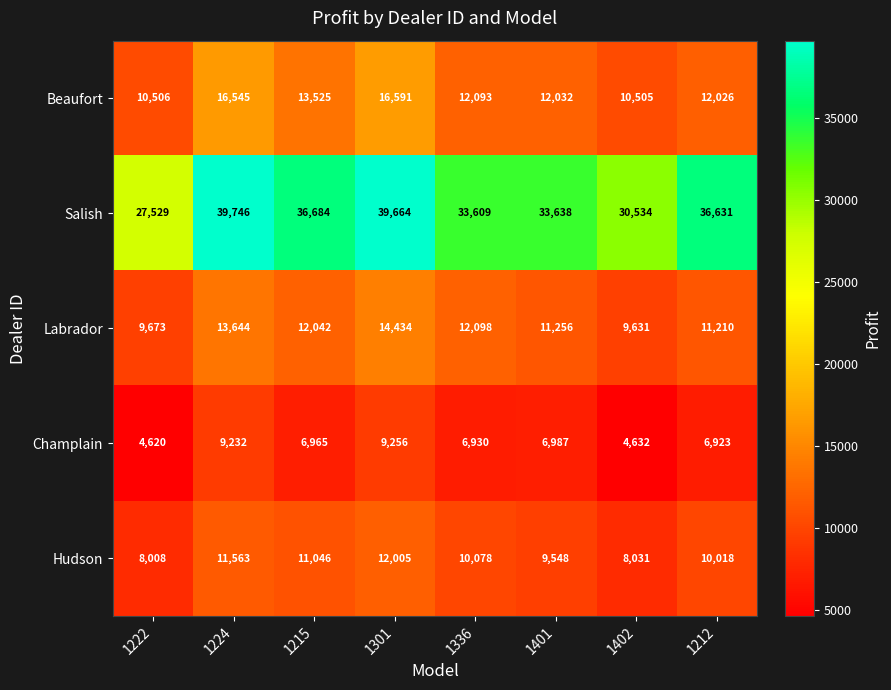

Between 1301 and 1401, which series saw the biggest shift?

Salish